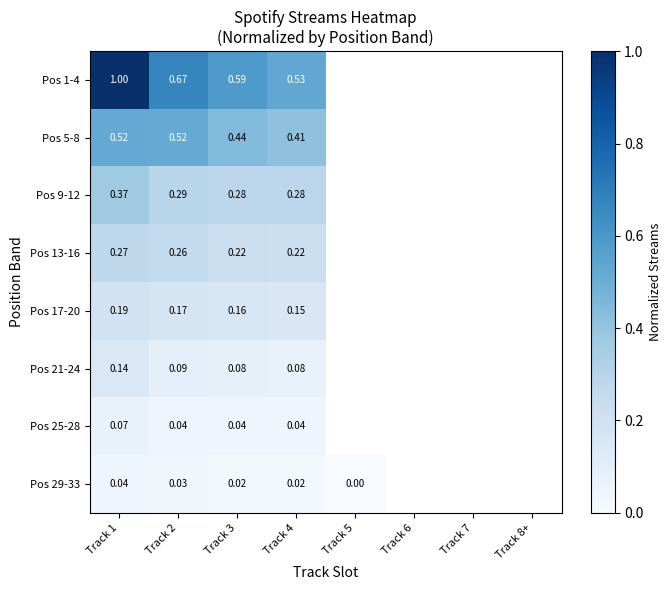

The value of Pos 5-8 at Track 2 is 0.3. True or false?

False